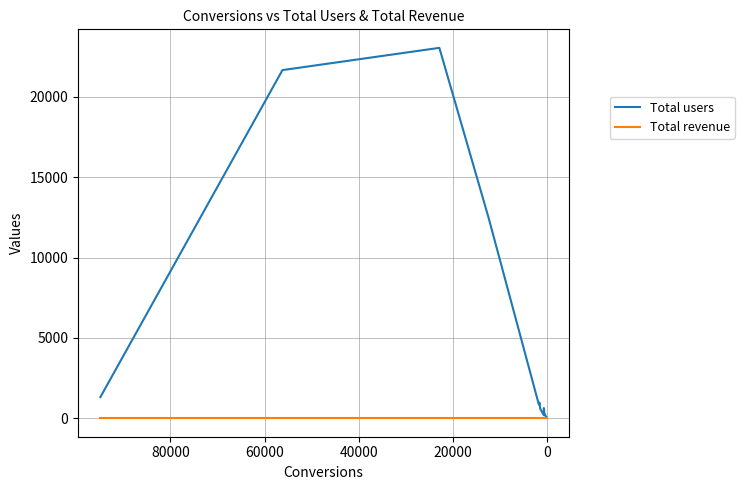

Which series has the largest range (max minus min)?

Total users